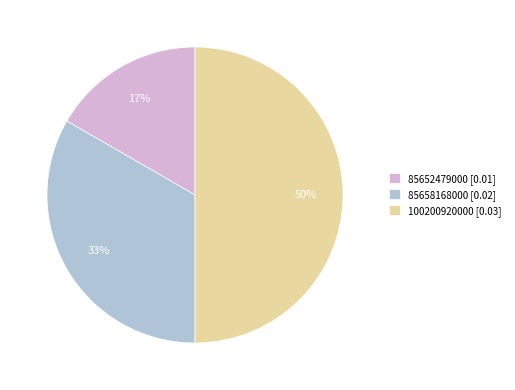

Does 85658168000 [0.02] account for over 50% of the chart?

No